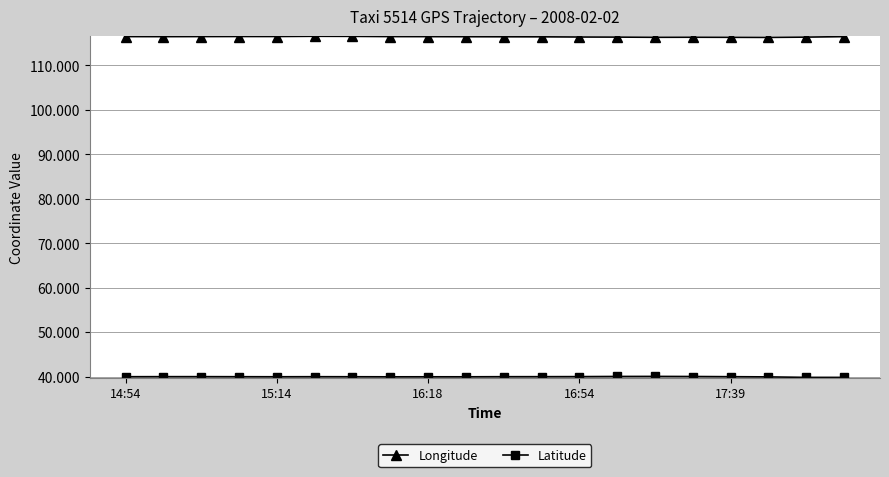

What is the value of the Longitude point at the 6th from the left?

116.5